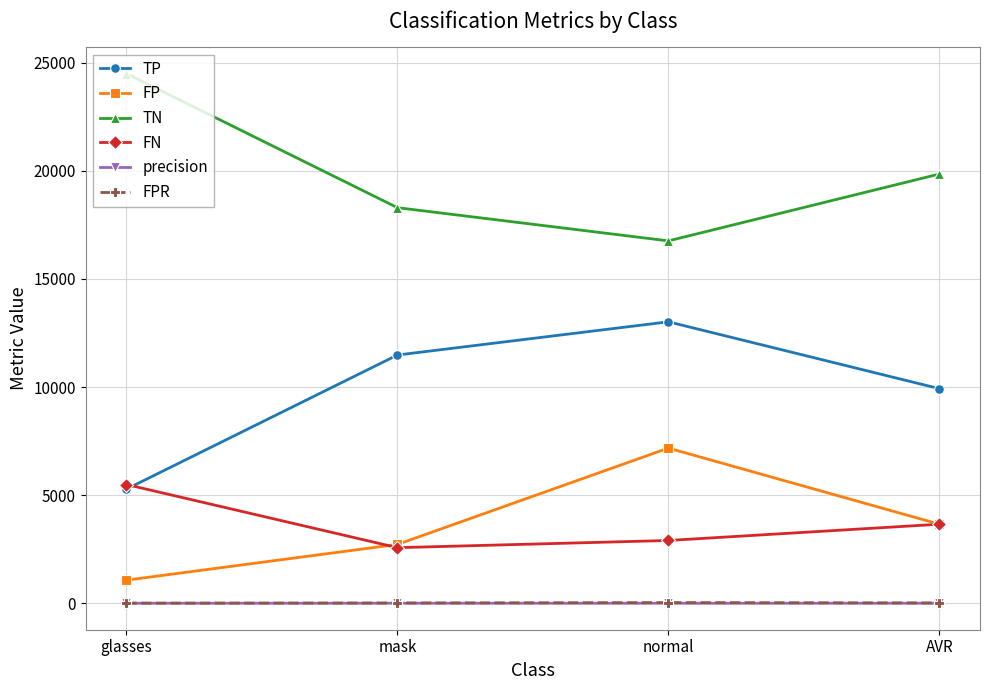

True or false: TN has a value of 11619.7 at AVR.

False